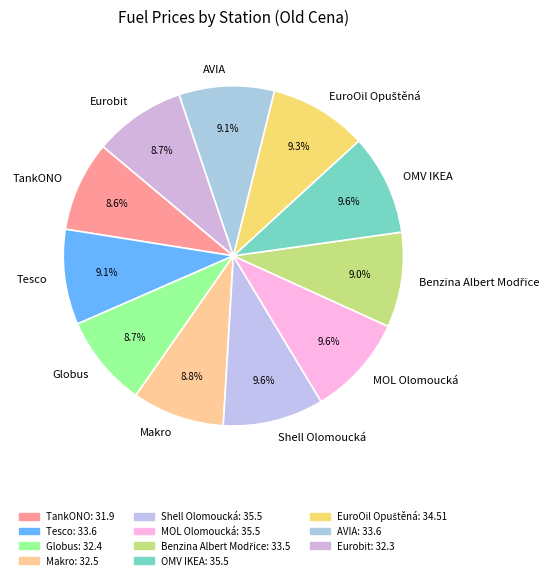

The Makro slice represents 1% of the pie. True or false?

False